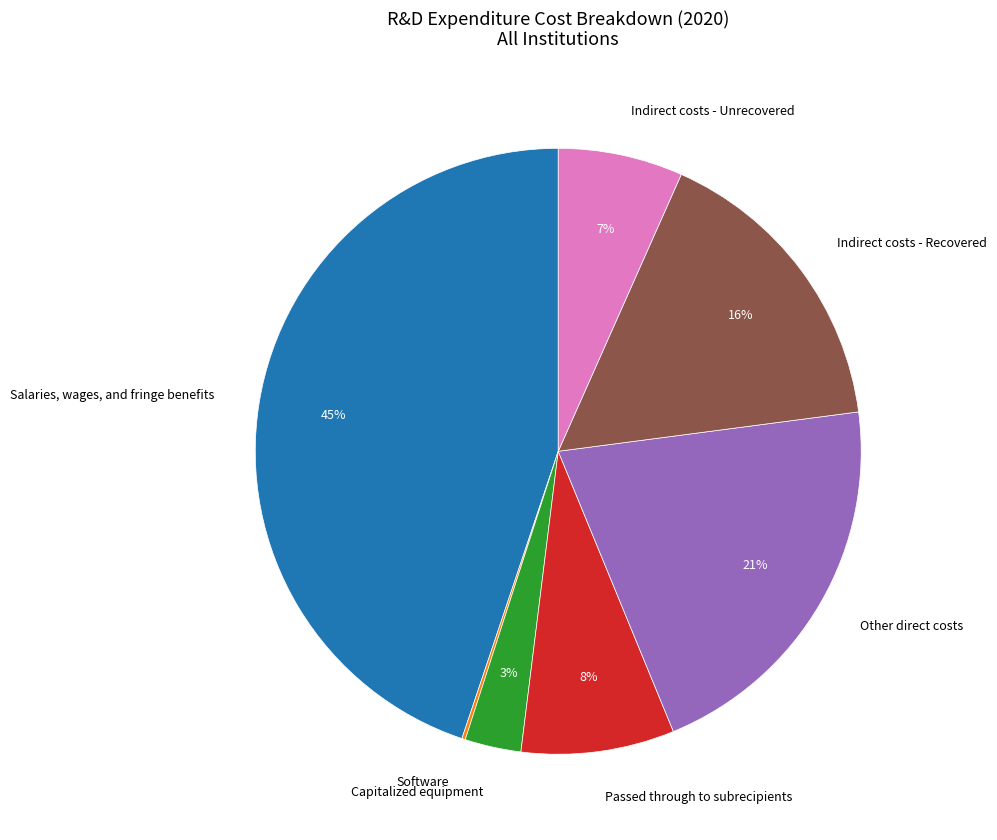

To the nearest percent, what is the difference between the Other direct costs and Indirect costs - Recovered slice percentages?

5%